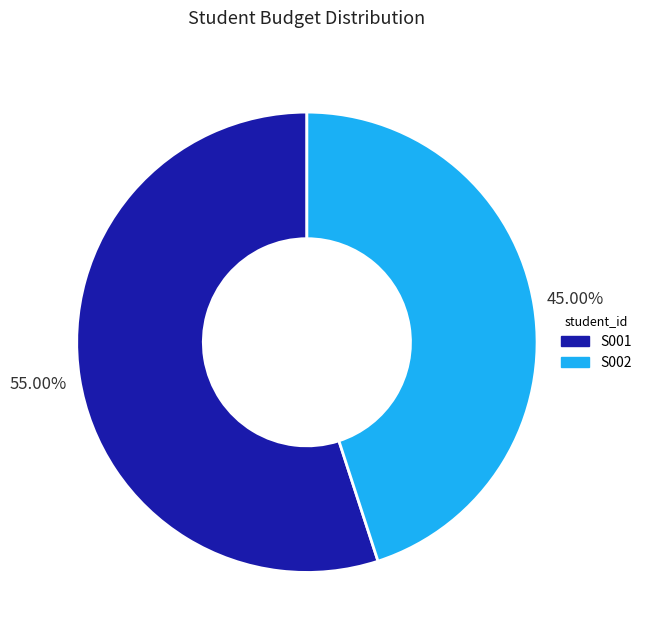

Count the number of slices in the pie.

2